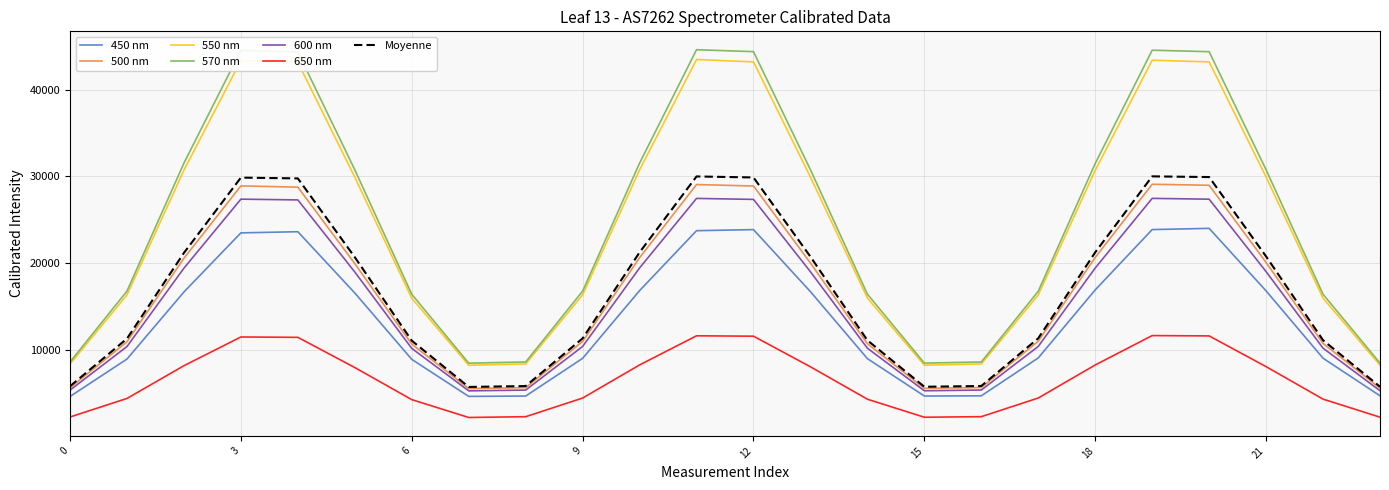

How many values in the 650 nm series exceed 7921?

12